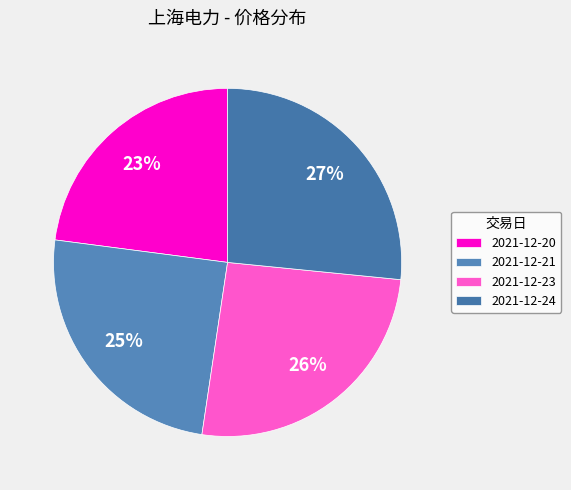

To the nearest percent, what percentage of the pie is 2021-12-24?

27%